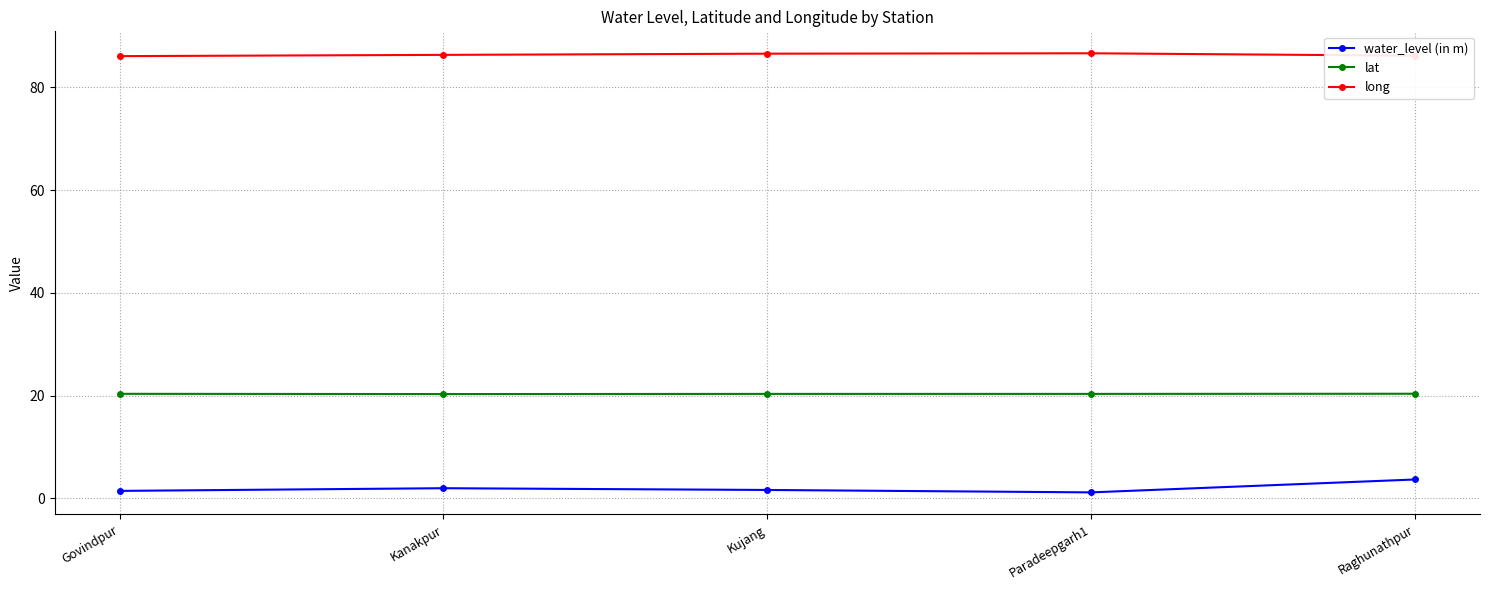

At how many categories does at least one series exceed 13?

5